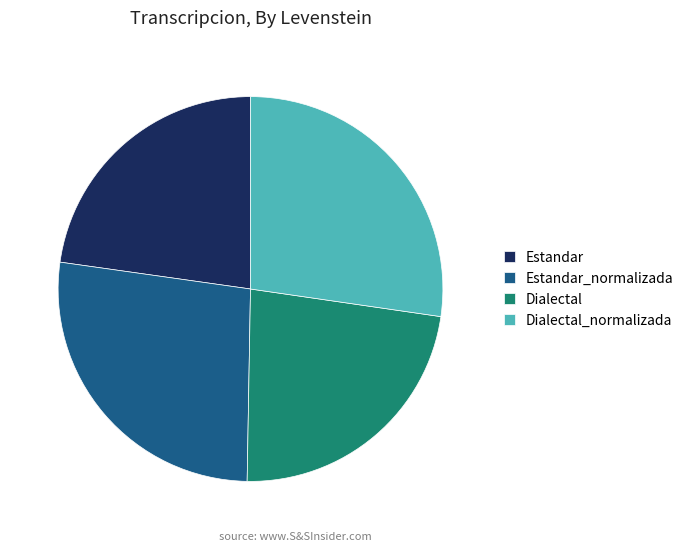

Is it true that Estandar is 23% of the pie?

True